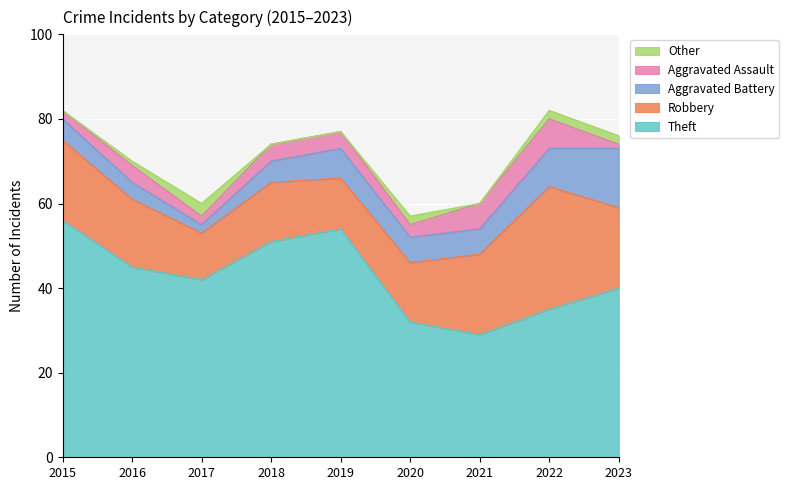

Reading left to right, what are all the values shown in this chart?

Theft: 2015=56	2016=45	2017=42	2018=51	2019=54	2020=32	2021=29	2022=35	2023=40
Robbery: 2015=19	2016=16	2017=11	2018=14	2019=12	2020=14	2021=19	2022=29	2023=19
Aggravated Battery: 2015=5	2016=4	2017=2	2018=5	2019=7	2020=6	2021=6	2022=9	2023=14
Aggravated Assault: 2015=2	2016=4	2017=2	2018=4	2019=4	2020=3	2021=6	2022=7	2023=1
Other: 2015=0	2016=1	2017=3	2018=0	2019=0	2020=2	2021=0	2022=2	2023=2